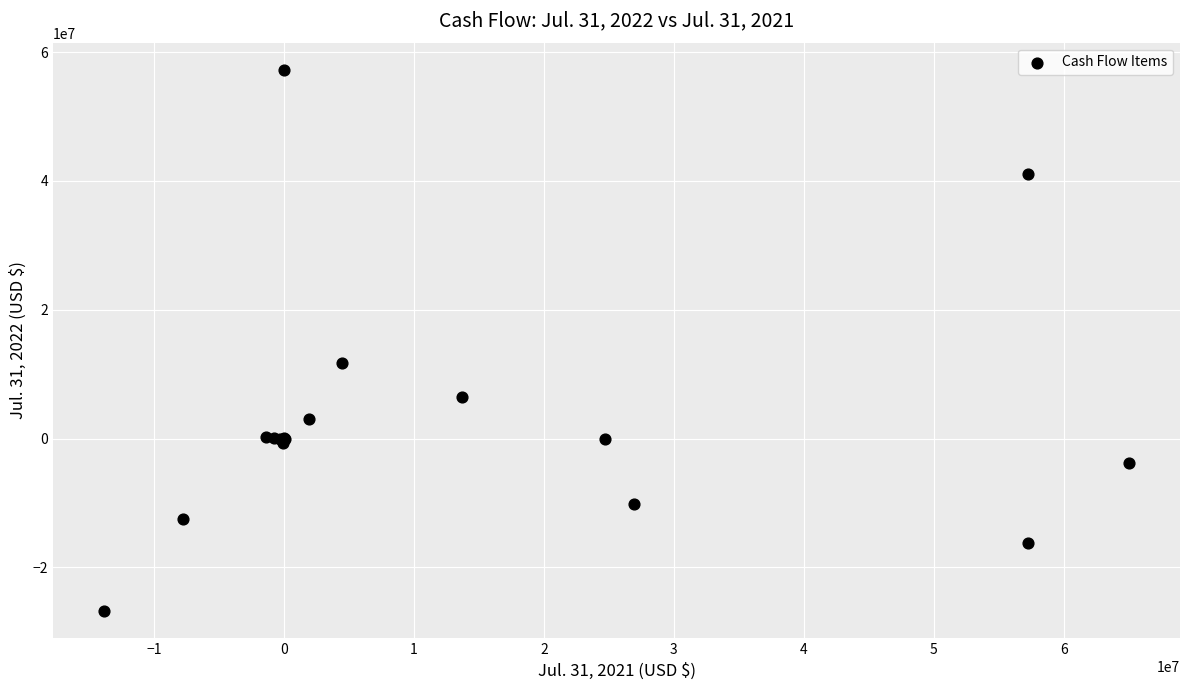

What Y value in the scatter plot is closest to 15214891?

11658372